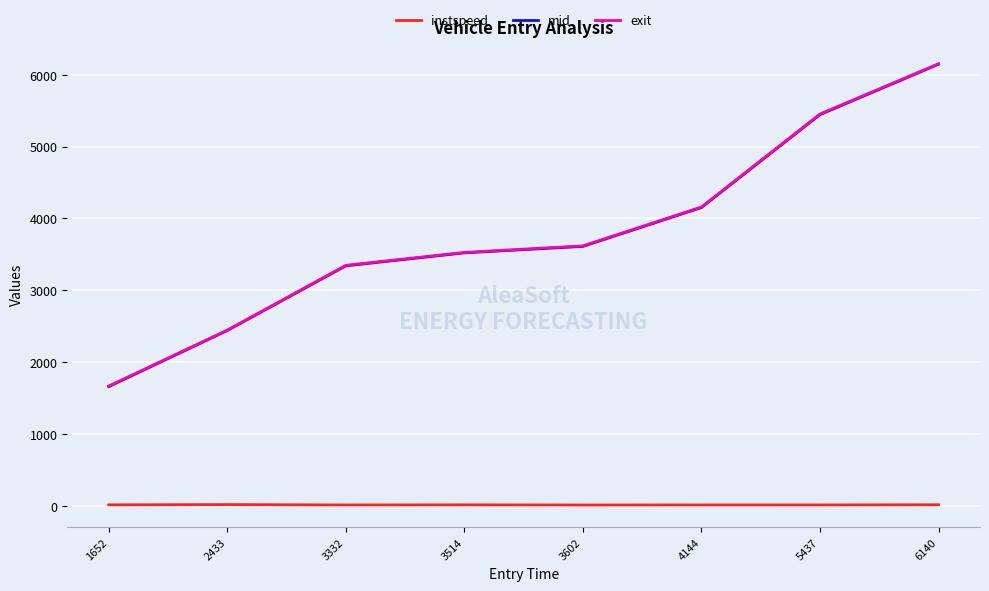

At which label does mid first exceed 3610?

3602